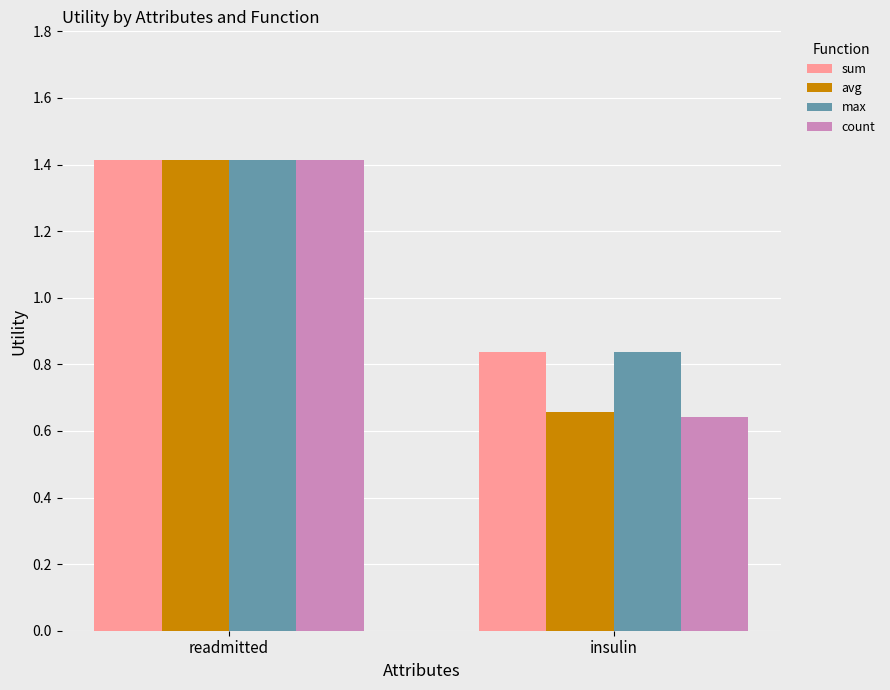

True or false: avg has a value of 1.4 at readmitted.

True